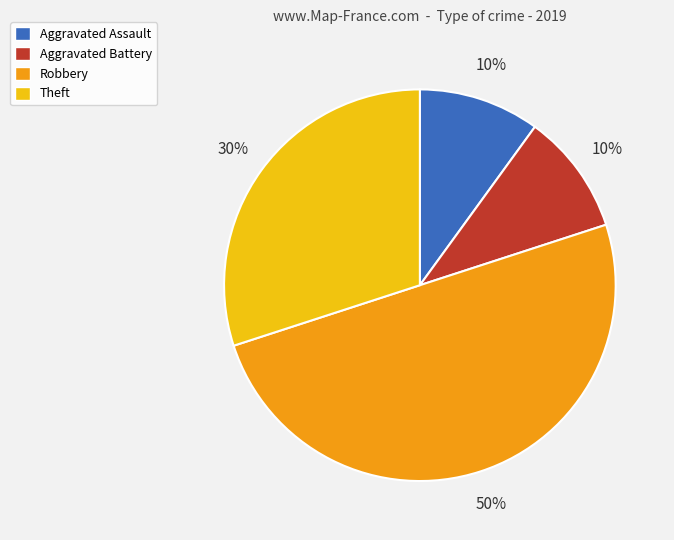

How many segments does this pie chart have?

4